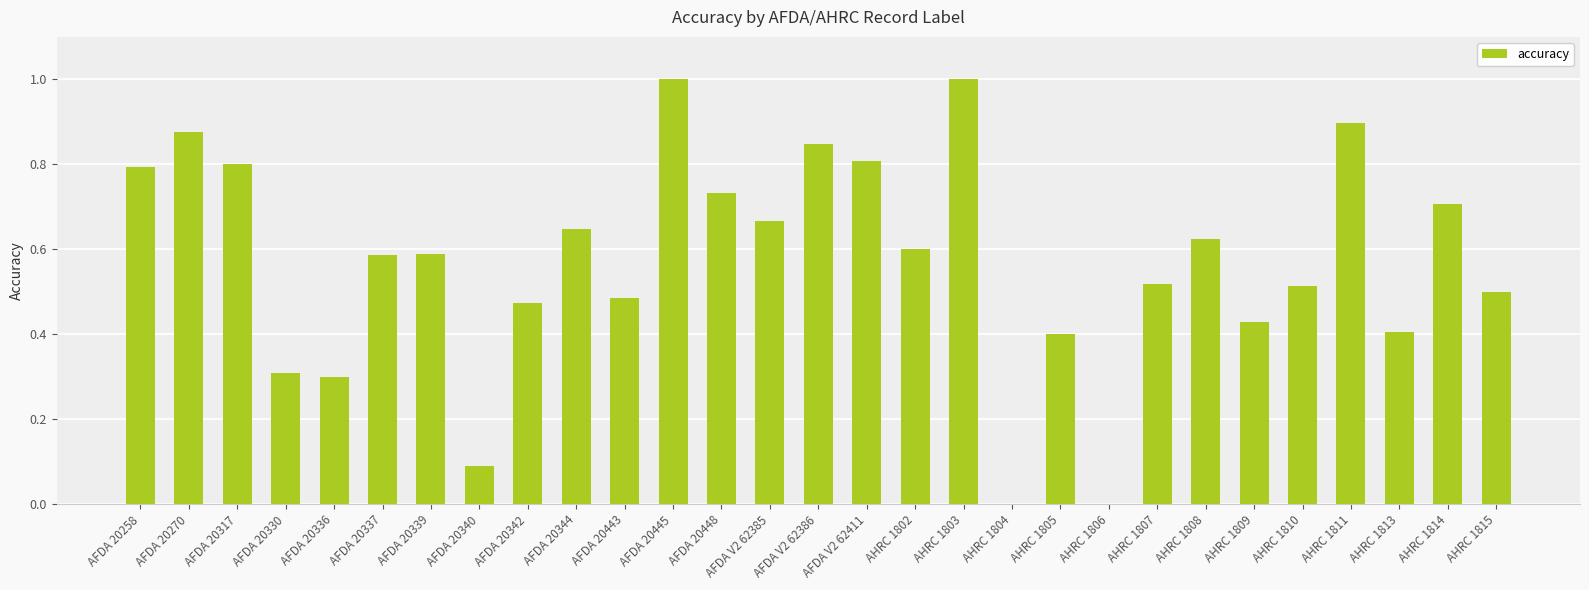

What is the sum of the values at AHRC 1805 and AFDA 20344?

1.0